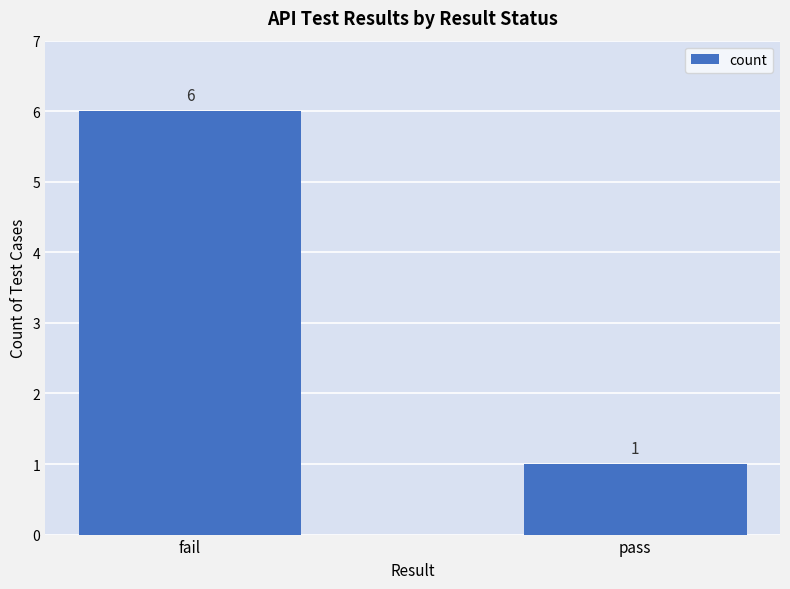

Reading left to right, what are all the values shown in this chart?

fail=6	pass=1